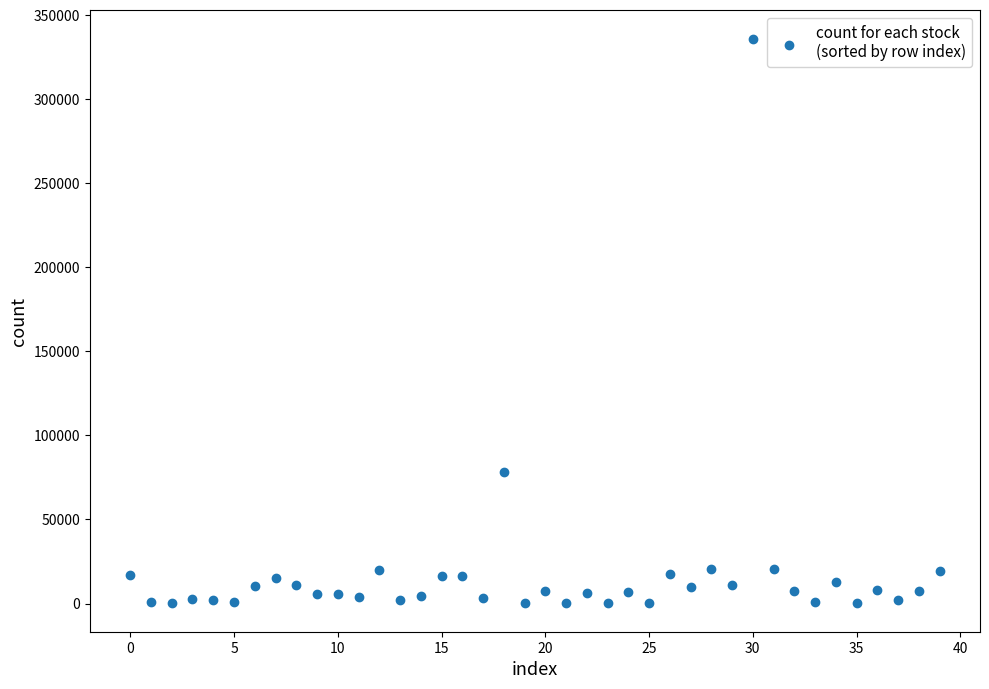

What is the range of Y values (max minus min)?

335946.0